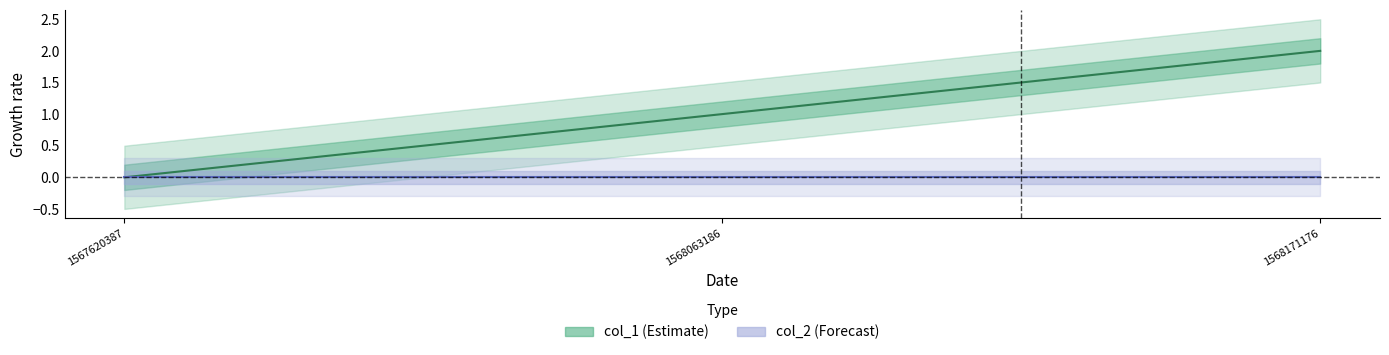

Reading left to right, what are all the values shown in this chart?

col_1: 1567620387=0	1568063186=1	1568171176=2
col_2: 1567620387=0	1568063186=0	1568171176=0